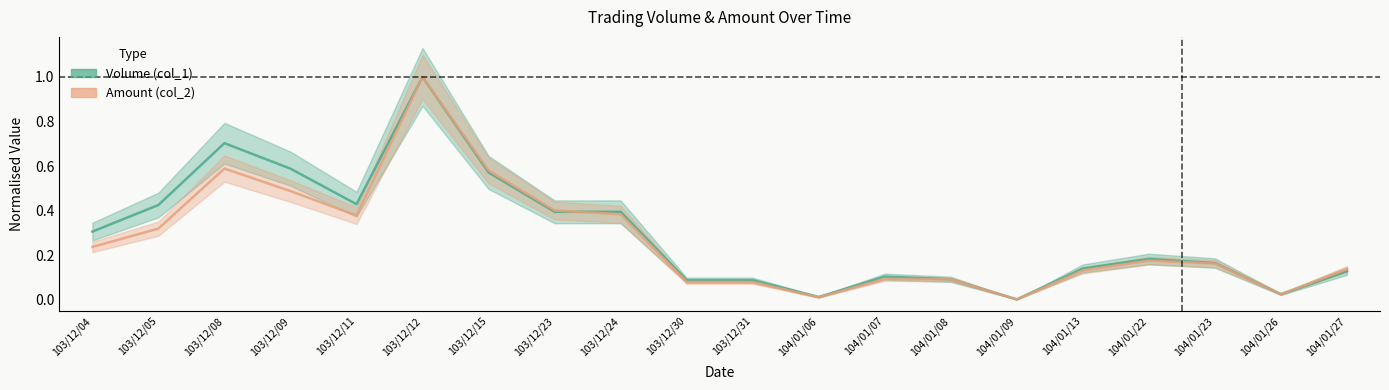

At 103/12/12, list the series in order from largest to smallest.

Volume (col_1), Amount (col_2)